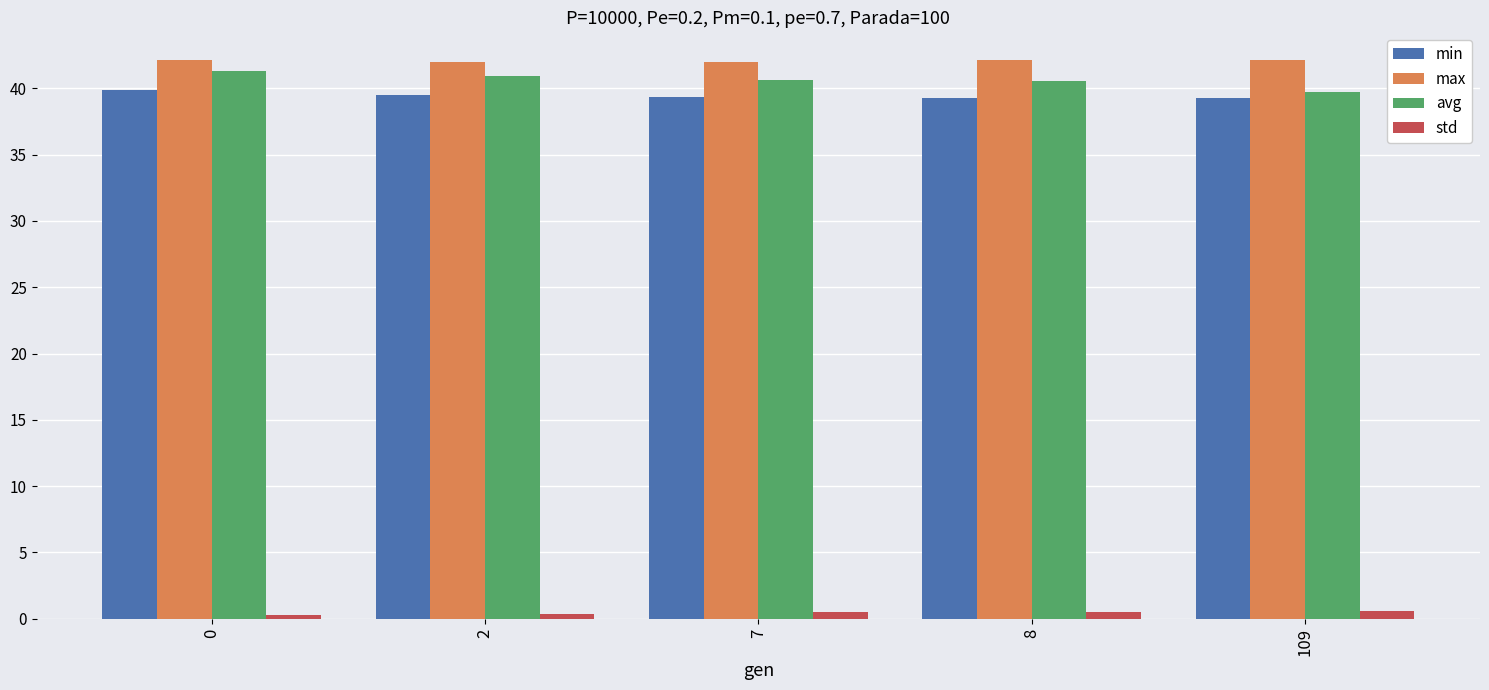

The value of avg at 109 is 39.7. True or false?

True